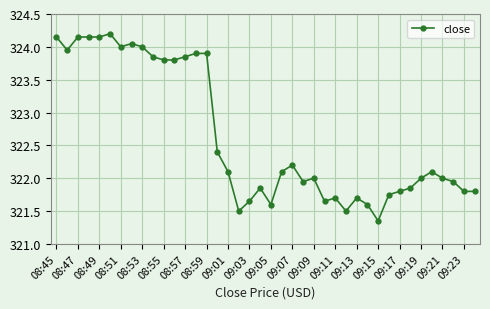

What is the greatest value displayed?

324.2